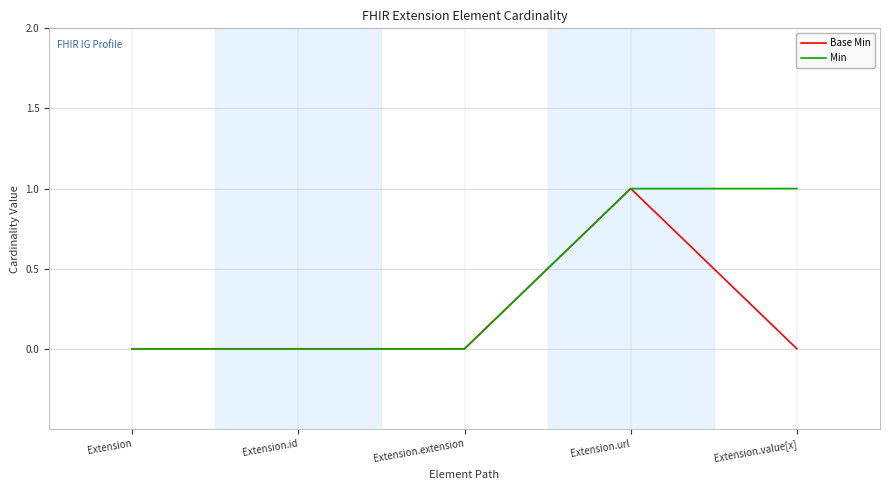

Rank the series by their average value, from highest to lowest.

Min, Base Min